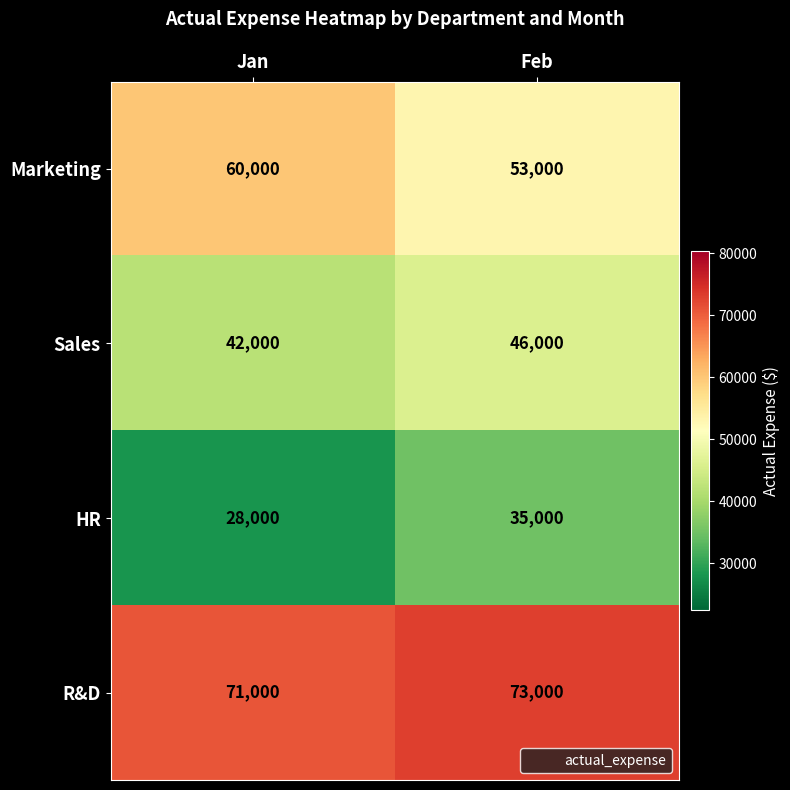

Reading left to right, what are all the values shown in this chart?

Marketing: 60000	53000
Sales: 42000	46000
HR: 28000	35000
R&D: 71000	73000